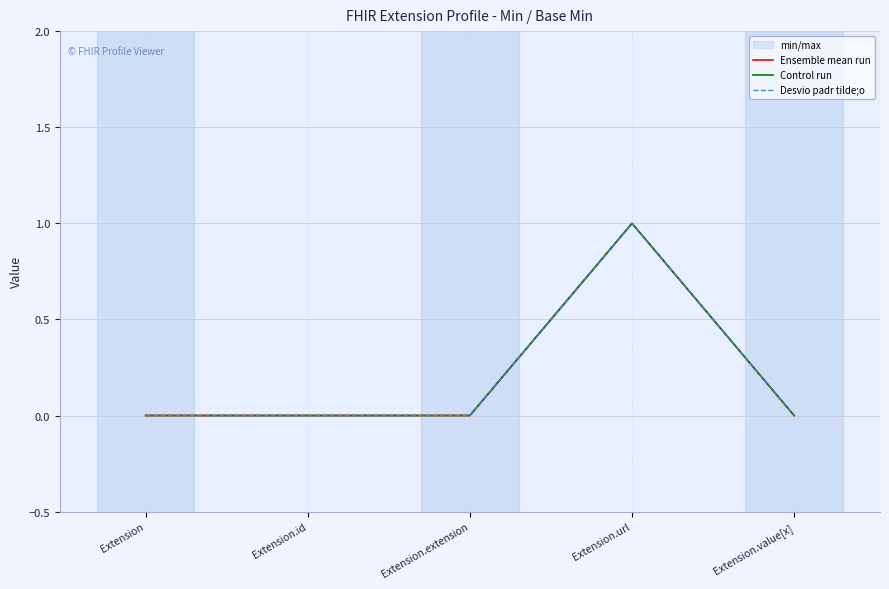

List the series in order of their peak value, lowest first.

Ensemble mean run, Control run, Desvio padr tilde;o